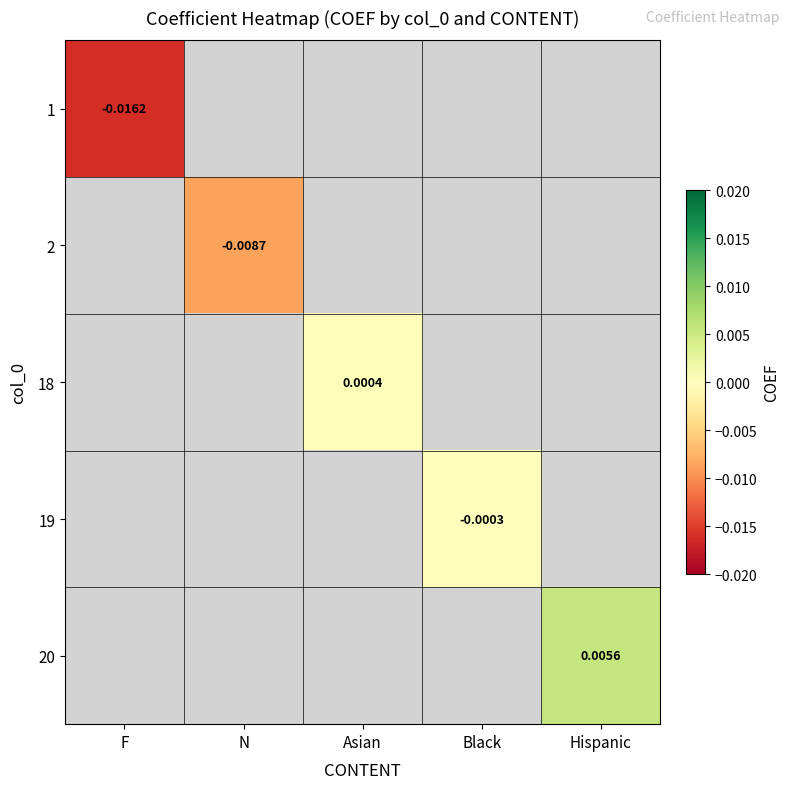

How many distinct data groups are displayed?

5